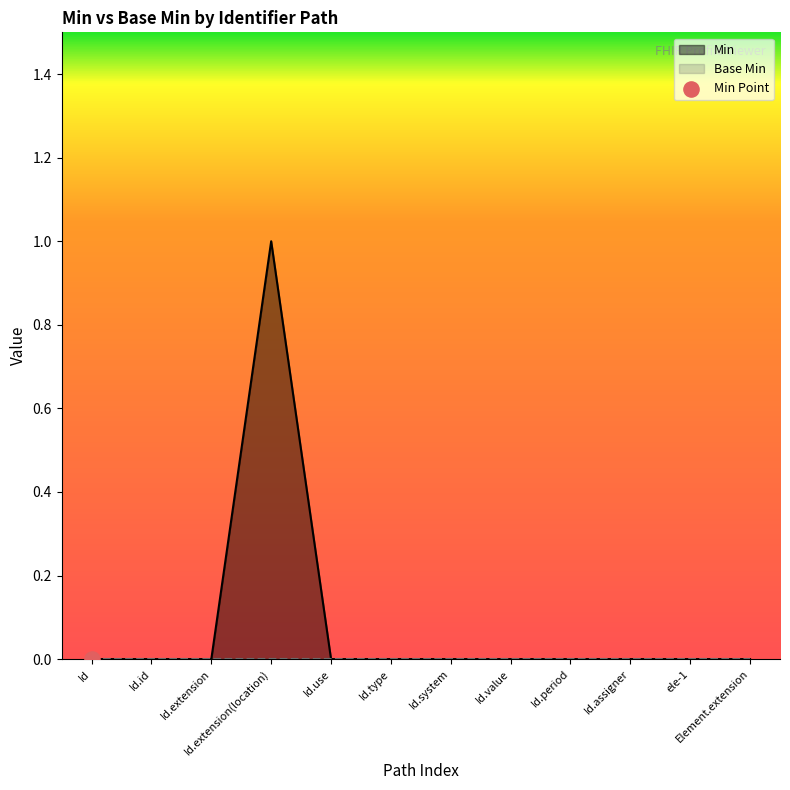

True or false: Min has a value of -1 at Id.extension.

False